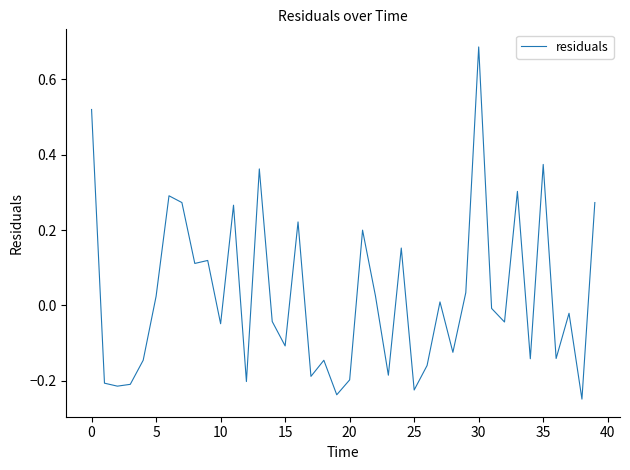

What is the sum of all values?

1.0